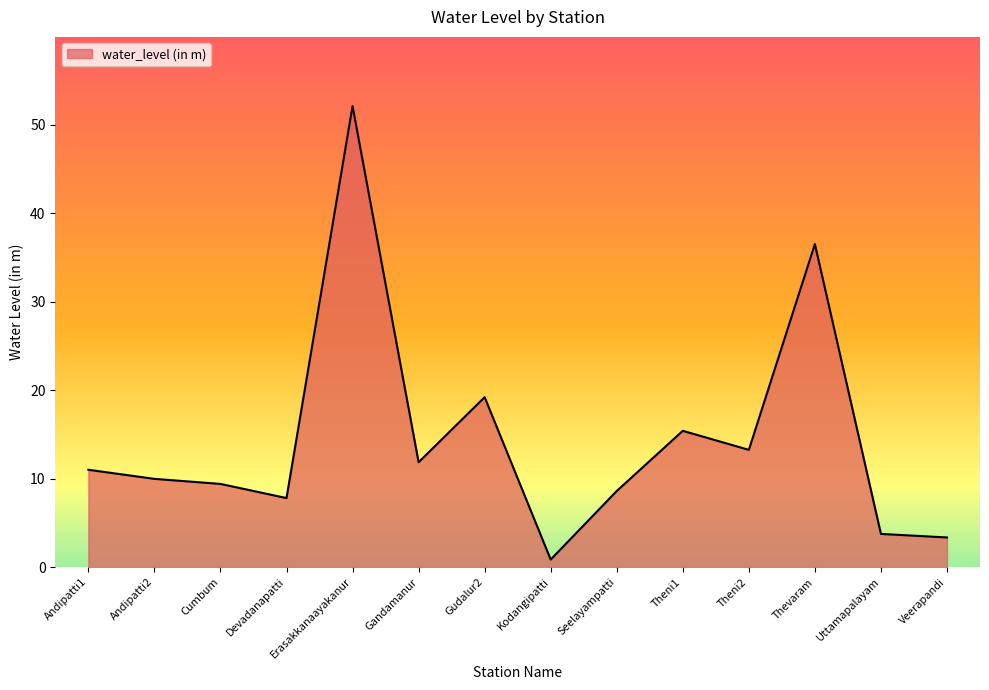

The value at Devadanapatti is 3.2. True or false?

False